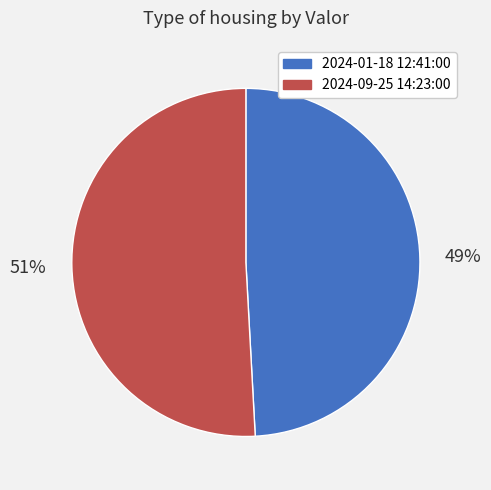

Which category accounts for the majority?

2024-09-25 14:23:00